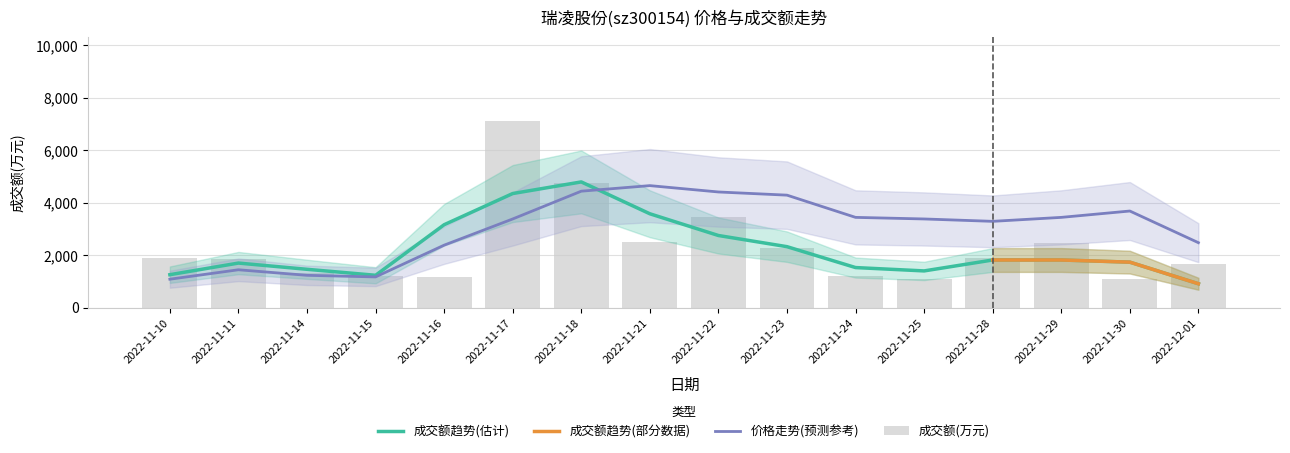

Does the chart contain stacked bars?

No